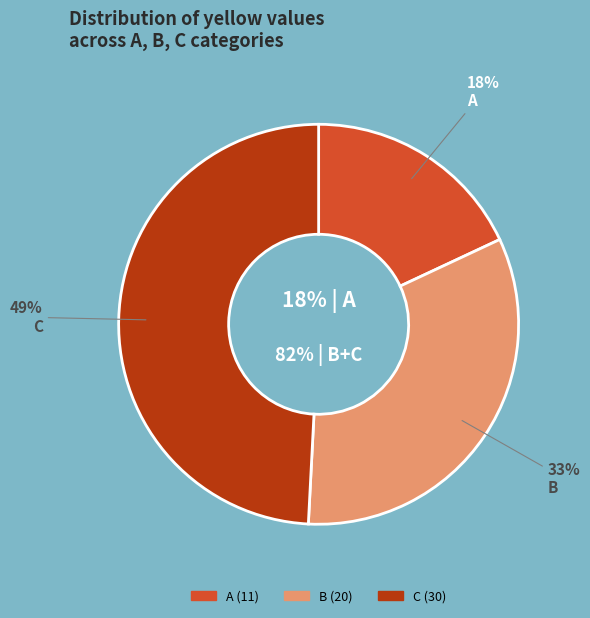

To the nearest percent, what percentage of the pie is B?

33%